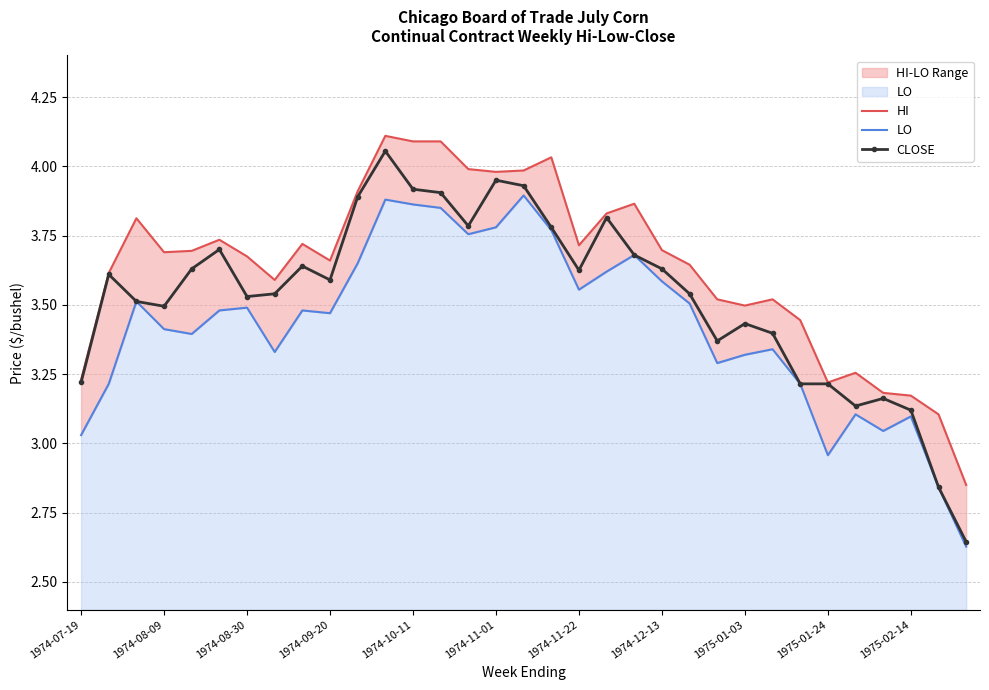

True or false: CLOSE has a value of 3.2 at 1975-01-24.

True